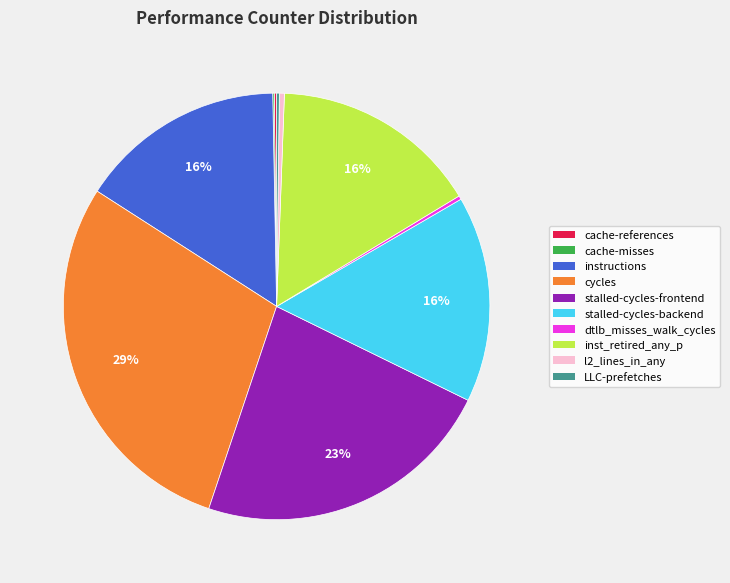

To the nearest percent, what is the combined percentage of cycles and stalled-cycles-backend?

45%